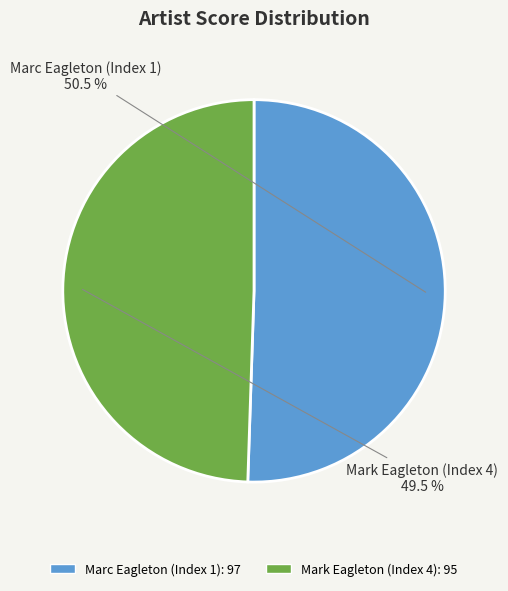

What is the largest slice in the pie chart?

Marc Eagleton (Index 1)